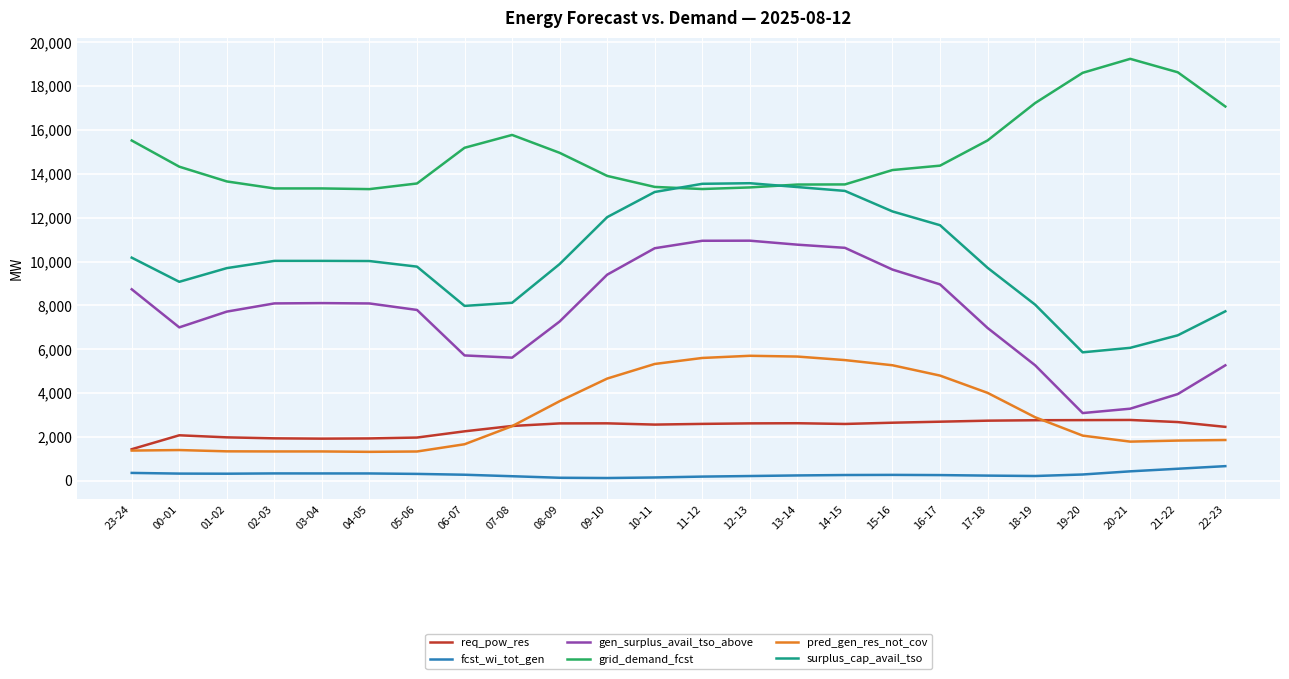

What value does the fcst_wi_tot_gen series have at 16-17, to the nearest 100?

300